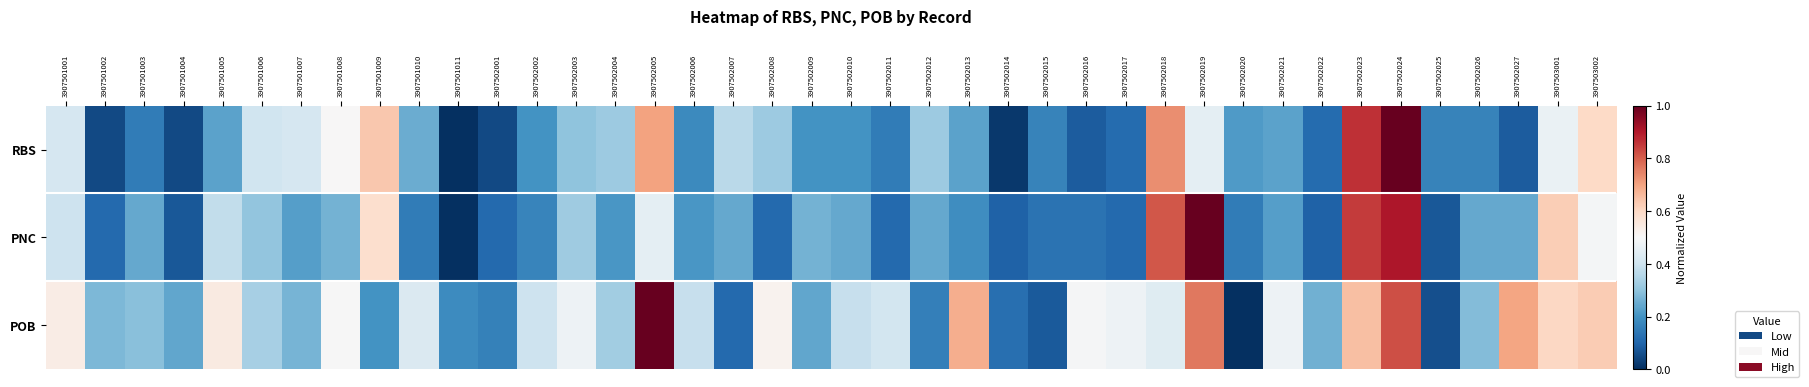

Reading right to left, what are all the values shown in this chart?

RBS: 3907503002=0.6	3907503001=0.5	3907502027=0.1	3907502026=0.2	3907502025=0.2	3907502024=1.0	3907502023=0.9	3907502022=0.1	3907502021=0.2	3907502020=0.2	3907502019=0.5	3907502018=0.7	3907502017=0.1	3907502016=0.1	3907502015=0.2	3907502014=0.0	3907502013=0.2	3907502012=0.3	3907502011=0.1	3907502010=0.2	3907502009=0.2	3907502008=0.3	3907502007=0.4	3907502006=0.2	3907502005=0.7	3907502004=0.3	3907502003=0.3	3907502002=0.2	3907502001=0.1	3907501011=0.0	3907501010=0.2	3907501009=0.6	3907501008=0.5	3907501007=0.4	3907501006=0.4	3907501005=0.2	3907501004=0.1	3907501003=0.1	3907501002=0.1	3907501001=0.4
PNC: 3907503002=0.5	3907503001=0.6	3907502027=0.2	3907502026=0.2	3907502025=0.1	3907502024=0.9	3907502023=0.8	3907502022=0.1	3907502021=0.2	3907502020=0.2	3907502019=1.0	3907502018=0.8	3907502017=0.1	3907502016=0.1	3907502015=0.1	3907502014=0.1	3907502013=0.2	3907502012=0.2	3907502011=0.1	3907502010=0.2	3907502009=0.3	3907502008=0.1	3907502007=0.2	3907502006=0.2	3907502005=0.5	3907502004=0.2	3907502003=0.3	3907502002=0.2	3907502001=0.1	3907501011=0.0	3907501010=0.2	3907501009=0.6	3907501008=0.3	3907501007=0.2	3907501006=0.3	3907501005=0.4	3907501004=0.1	3907501003=0.2	3907501002=0.1	3907501001=0.4
POB: 3907503002=0.6	3907503001=0.6	3907502027=0.7	3907502026=0.3	3907502025=0.1	3907502024=0.8	3907502023=0.7	3907502022=0.3	3907502021=0.5	3907502020=0.0	3907502019=0.8	3907502018=0.4	3907502017=0.5	3907502016=0.5	3907502015=0.1	3907502014=0.1	3907502013=0.7	3907502012=0.2	3907502011=0.4	3907502010=0.4	3907502009=0.2	3907502008=0.5	3907502007=0.1	3907502006=0.4	3907502005=1.0	3907502004=0.3	3907502003=0.5	3907502002=0.4	3907502001=0.2	3907501011=0.2	3907501010=0.4	3907501009=0.2	3907501008=0.5	3907501007=0.3	3907501006=0.3	3907501005=0.5	3907501004=0.2	3907501003=0.3	3907501002=0.3	3907501001=0.5